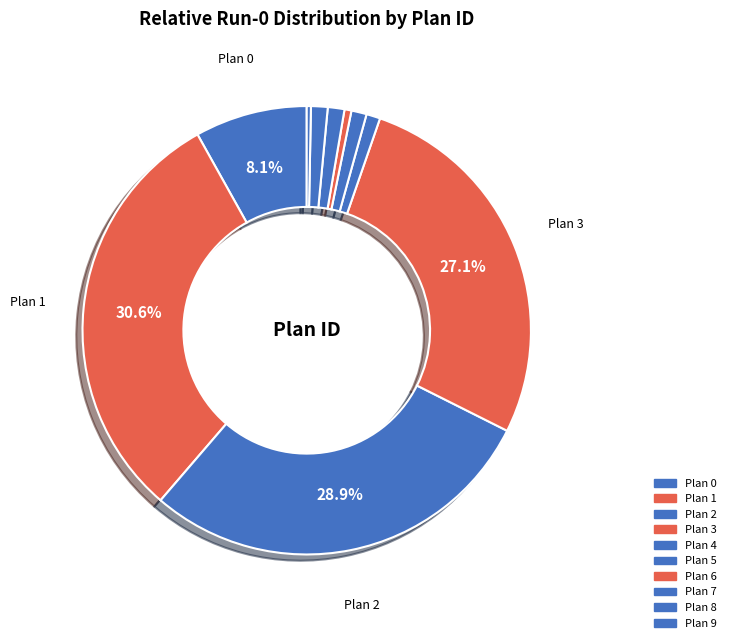

Count the number of slices in the pie.

10